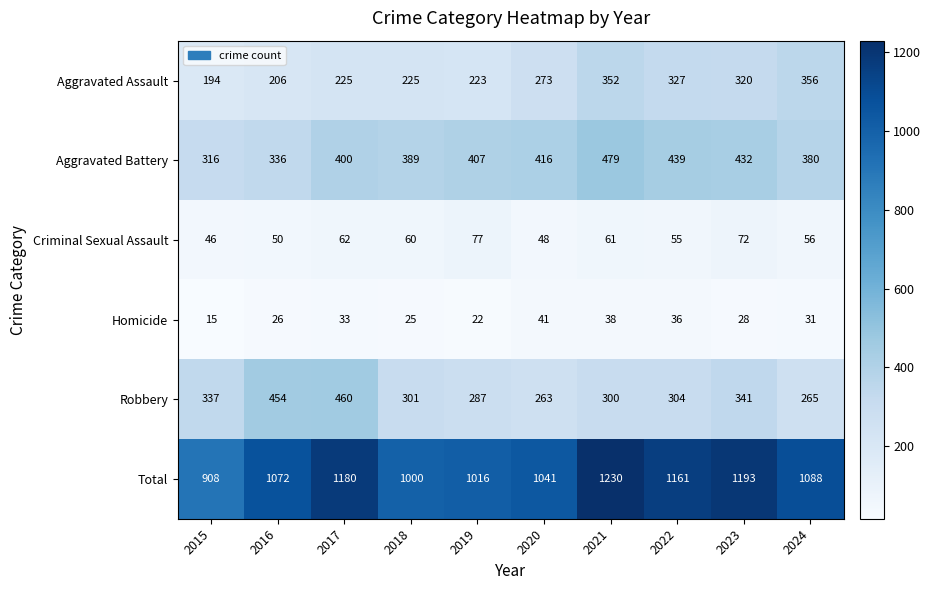

Count the number of categories in the chart.

10